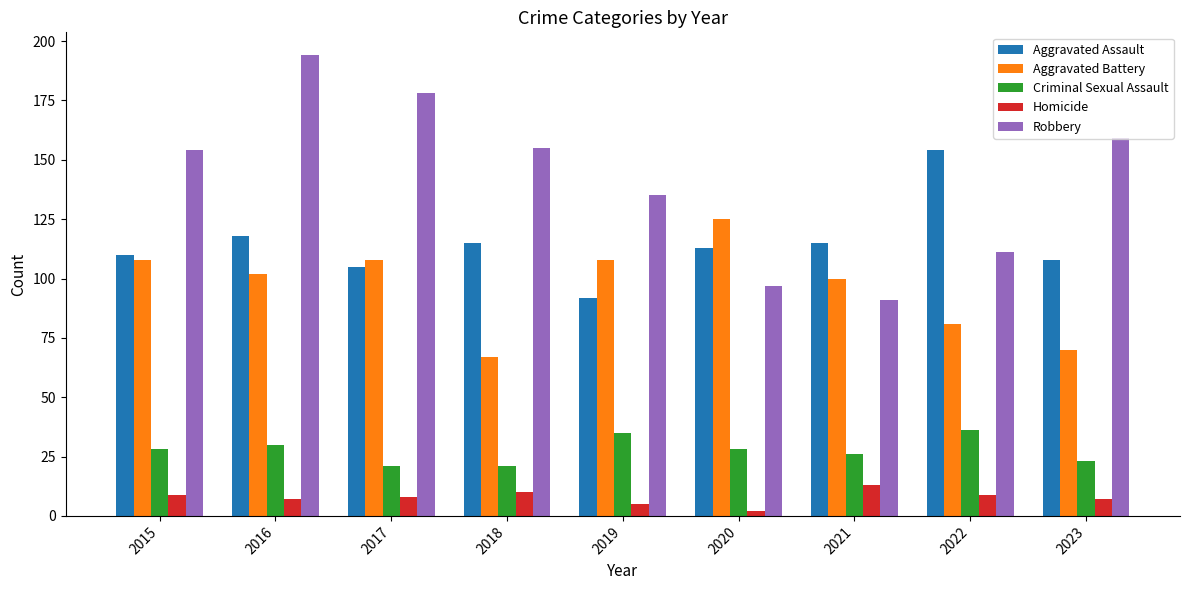

Reading left to right, transcribe all the data shown in this chart.

Aggravated Assault: 110	118	105	115	92	113	115	154	108
Aggravated Battery: 108	102	108	67	108	125	100	81	70
Criminal Sexual Assault: 28	30	21	21	35	28	26	36	23
Homicide: 9	7	8	10	5	2	13	9	7
Robbery: 154	194	178	155	135	97	91	111	159